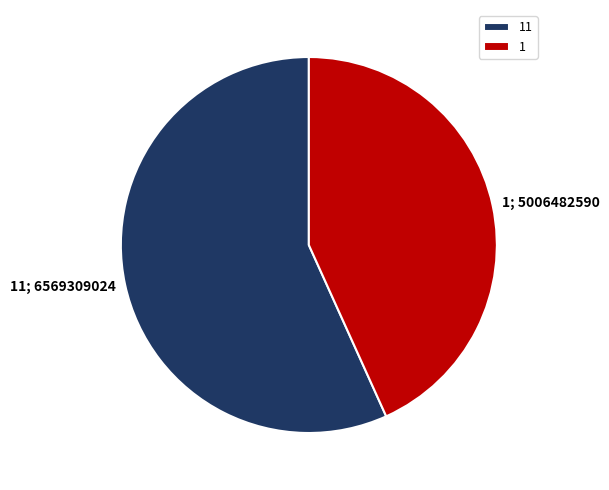

Which slice represents more than half of the pie?

11